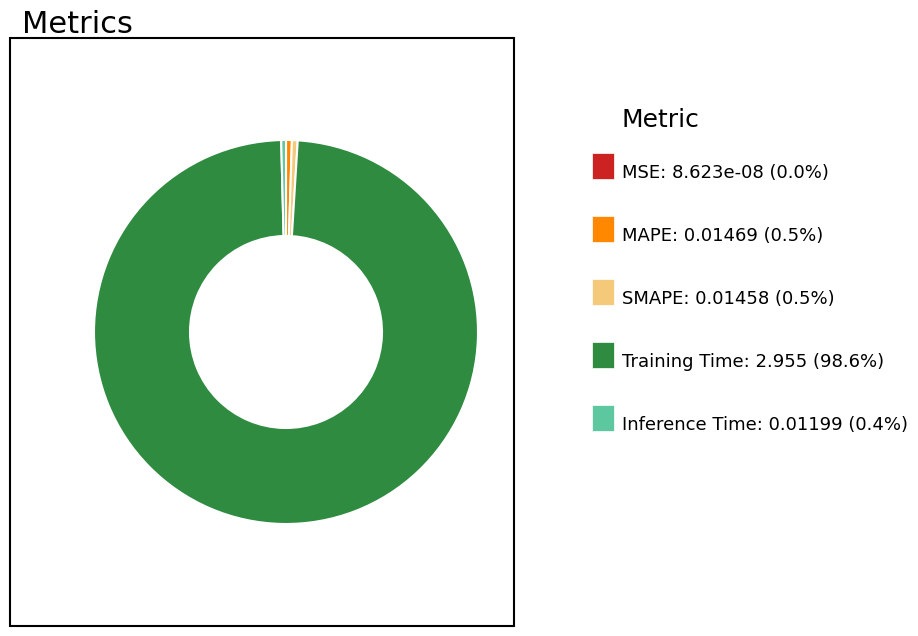

Does any single category account for the majority?

Yes